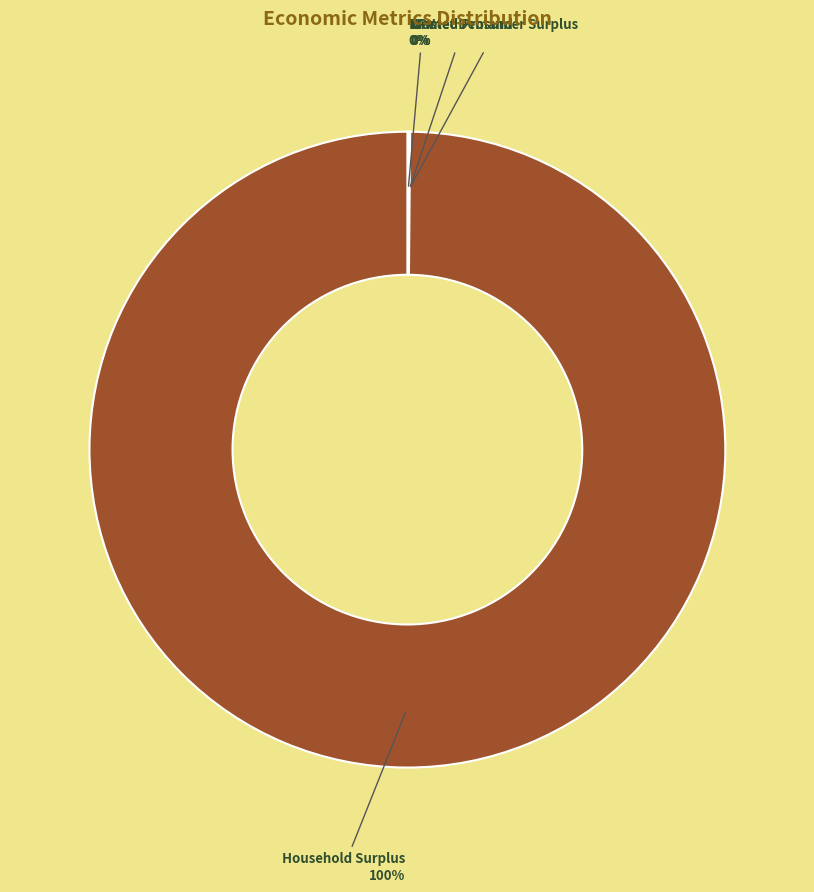

Which category has the biggest portion of the pie?

Household Surplus